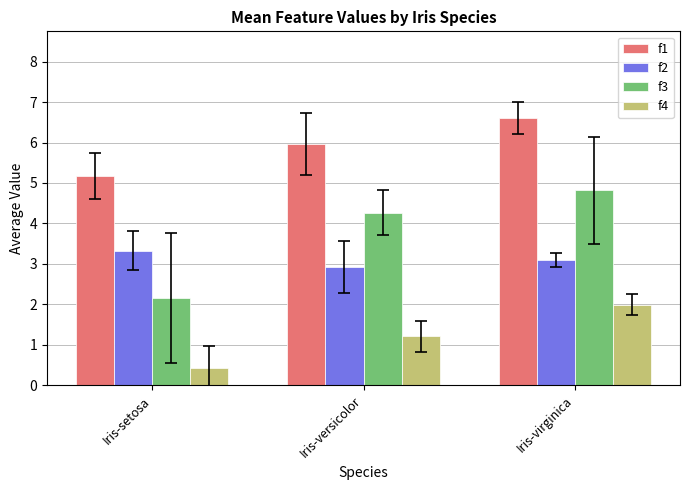

Between Iris-setosa and Iris-versicolor, which series saw the biggest shift?

f3